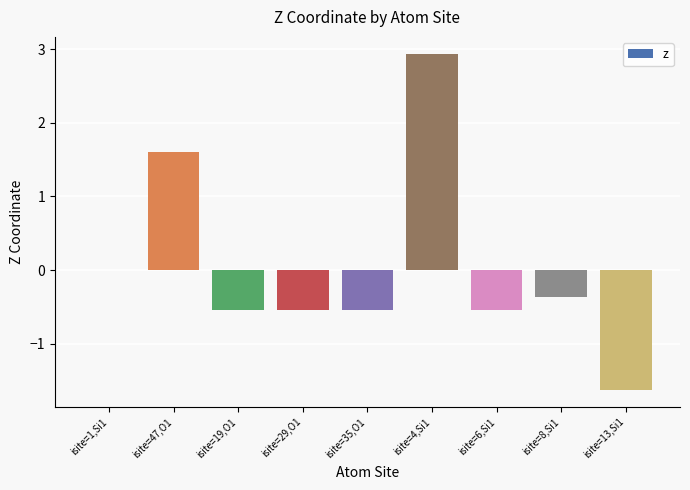

Read the value at isite=4,Si1.

2.9